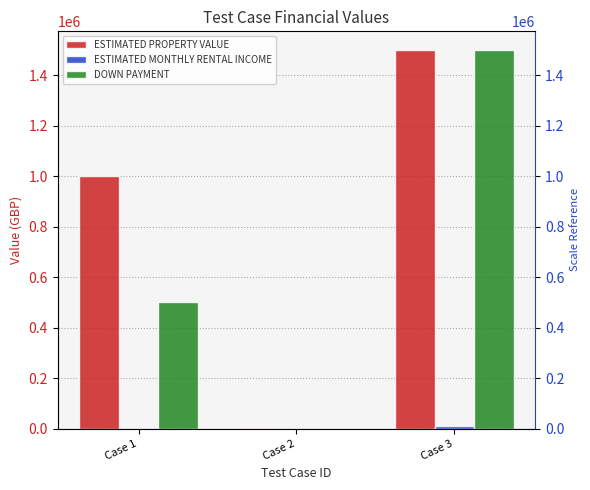

Where does the ESTIMATED PROPERTY VALUE series first go above 1000000?

Case 3